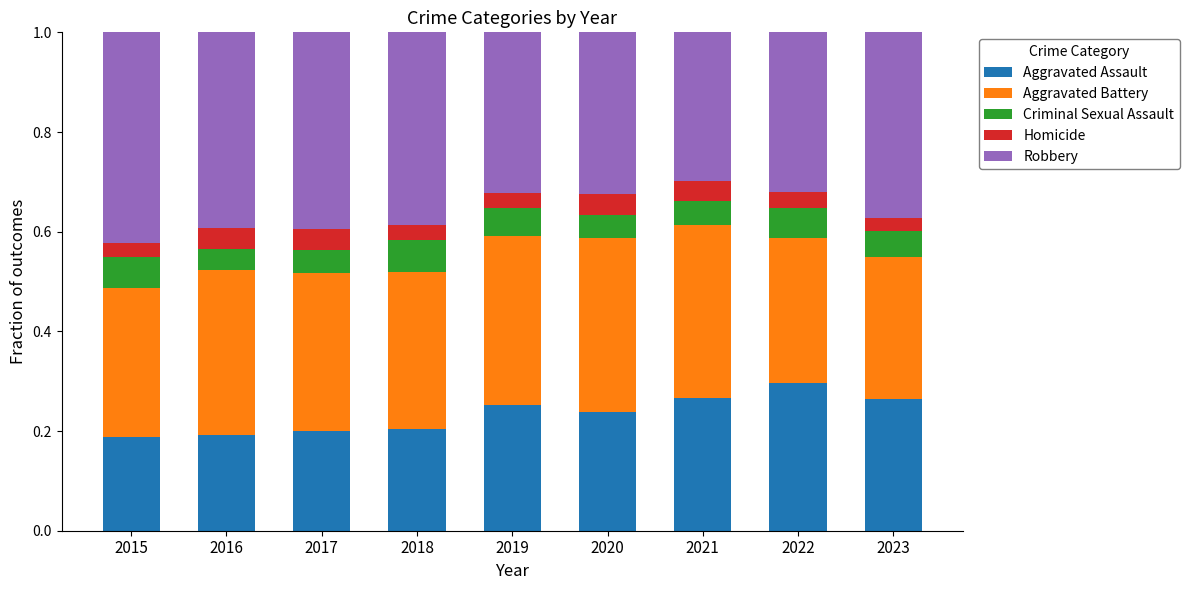

The value of Aggravated Assault at 2020 is 0.1. True or false?

False